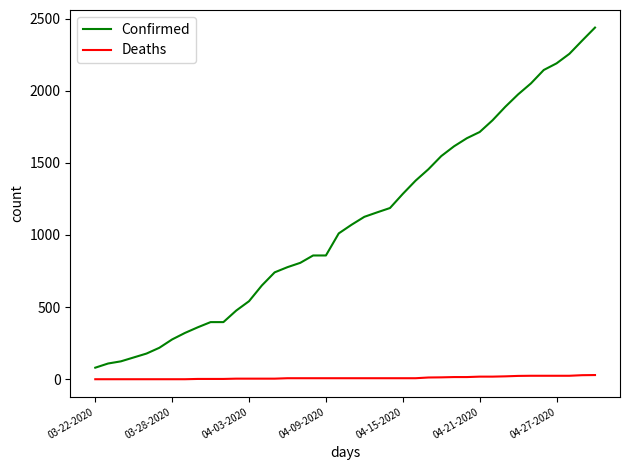

What is the difference between the maximum and minimum values in the Confirmed series?

2358